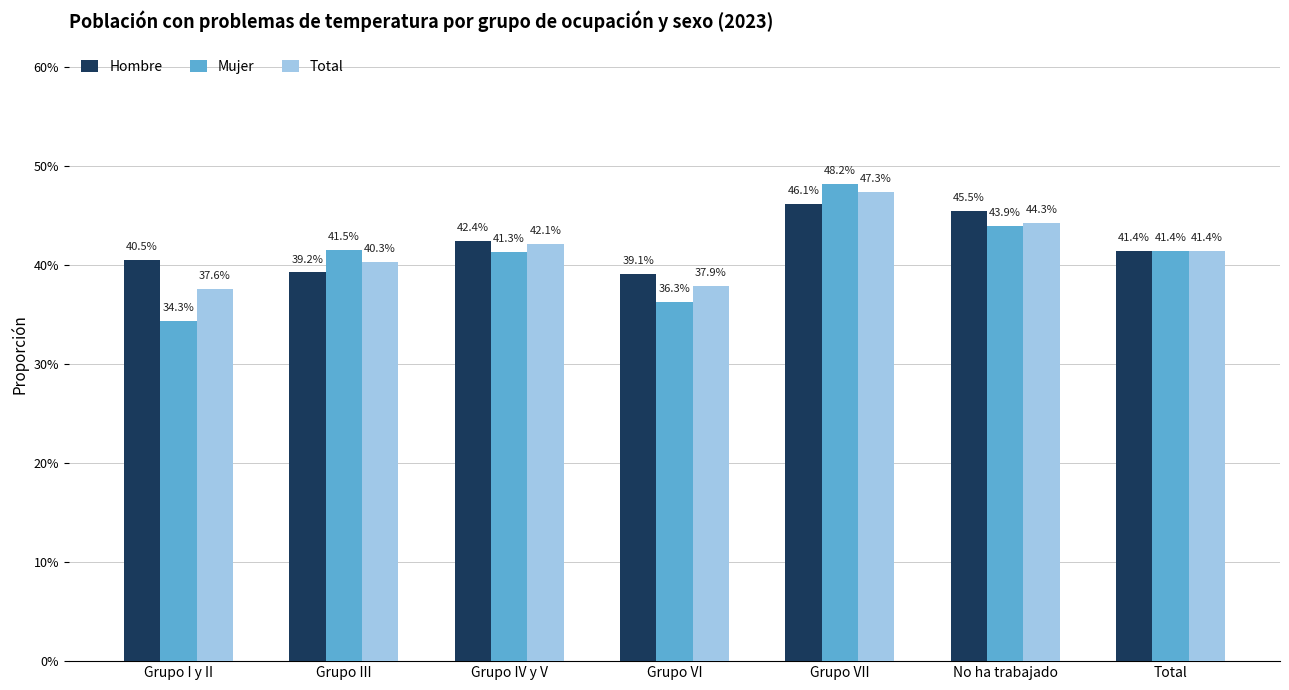

The value of Mujer at Grupo VII is 0.1. True or false?

False